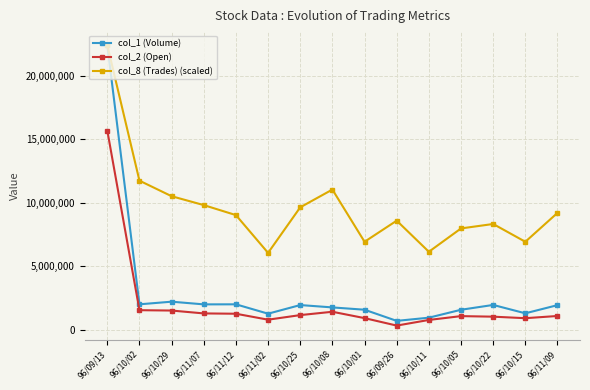

True or false: col_2 (Open) and col_8 (Trades) (scaled) intersect in this chart.

False